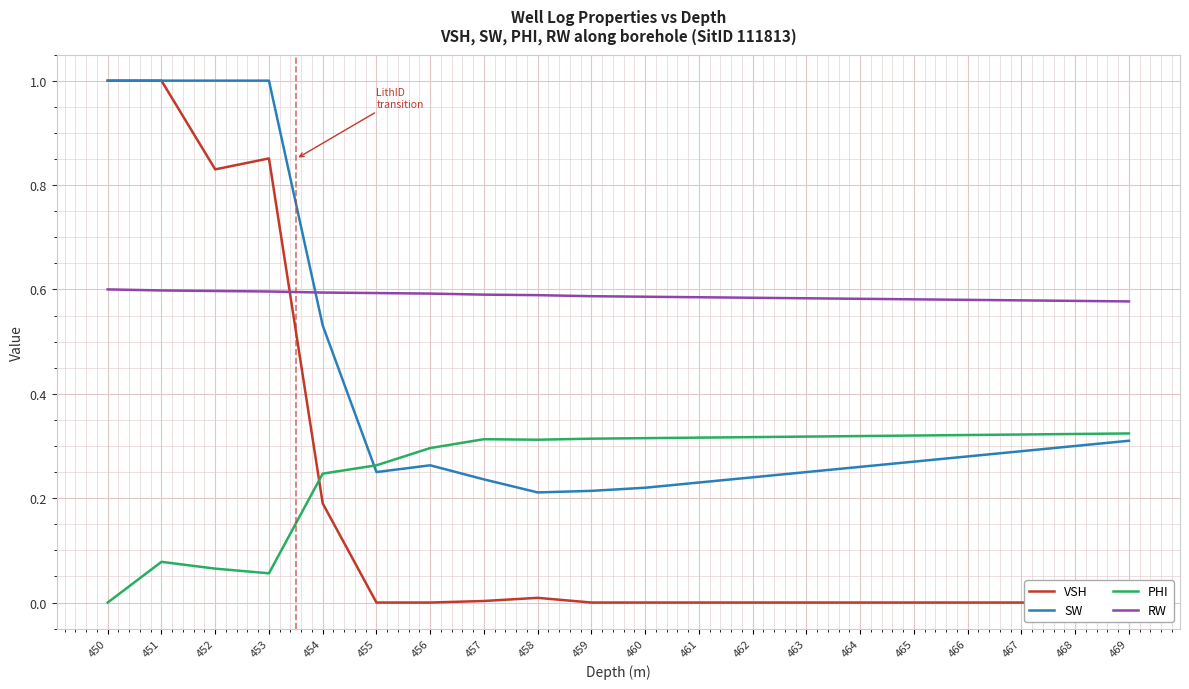

Which series has the largest total across all categories?

RW